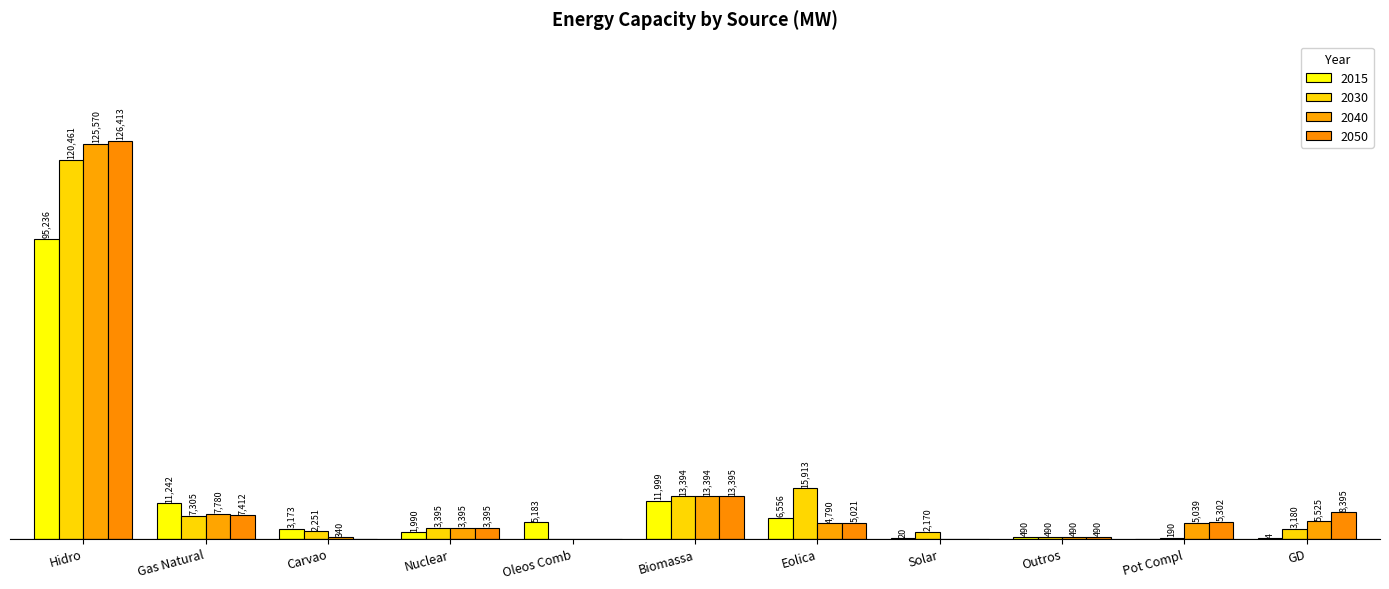

At which label does 2050 reach its peak?

Hidro